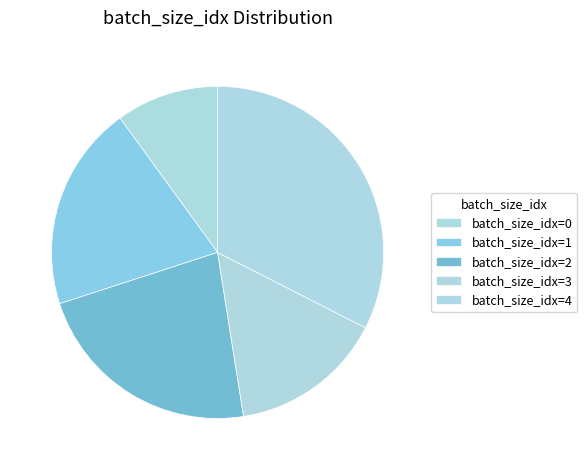

How many segments does this pie chart have?

5